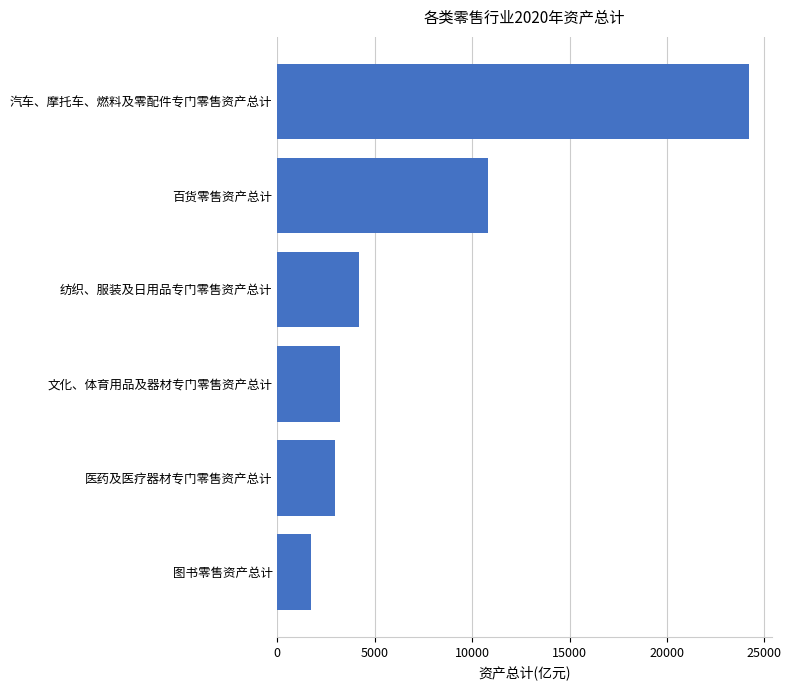

Rank the categories by value from lowest to highest.

图书零售资产总计, 医药及医疗器材专门零售资产总计, 文化、体育用品及器材专门零售资产总计, 纺织、服装及日用品专门零售资产总计, 百货零售资产总计, 汽车、摩托车、燃料及零配件专门零售资产总计